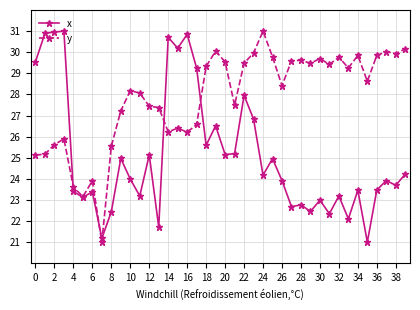

List the series in order of their overall mean, highest first.

y, x